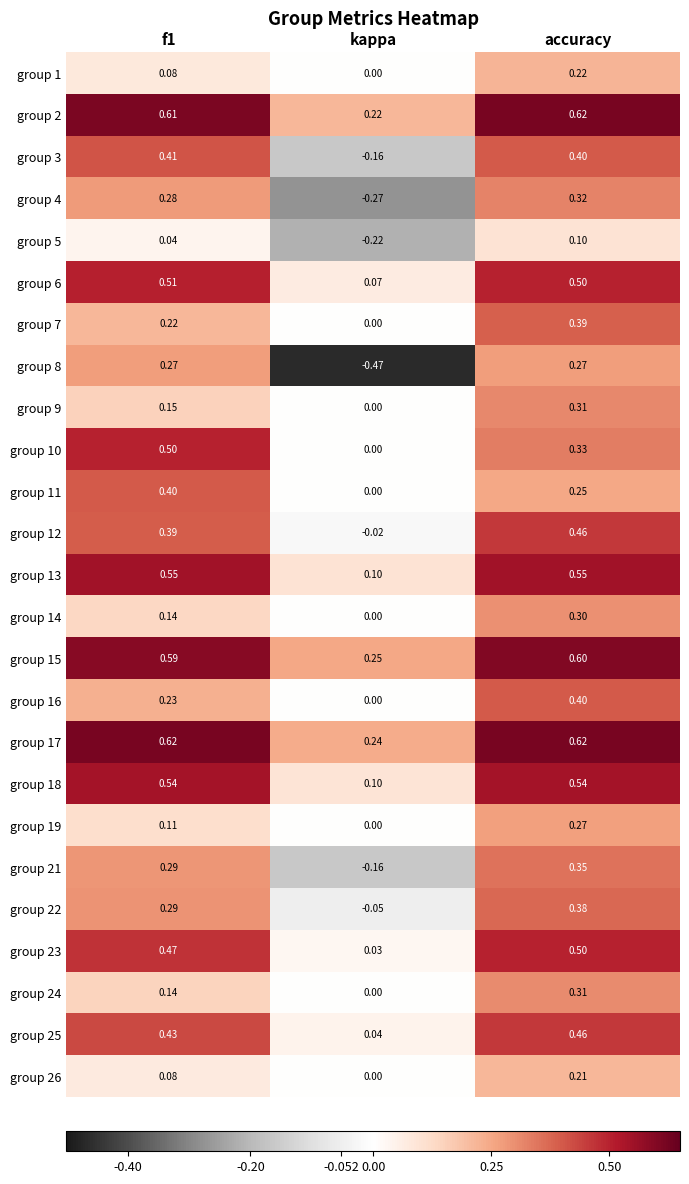

What is the total value across all series at f1?

8.3